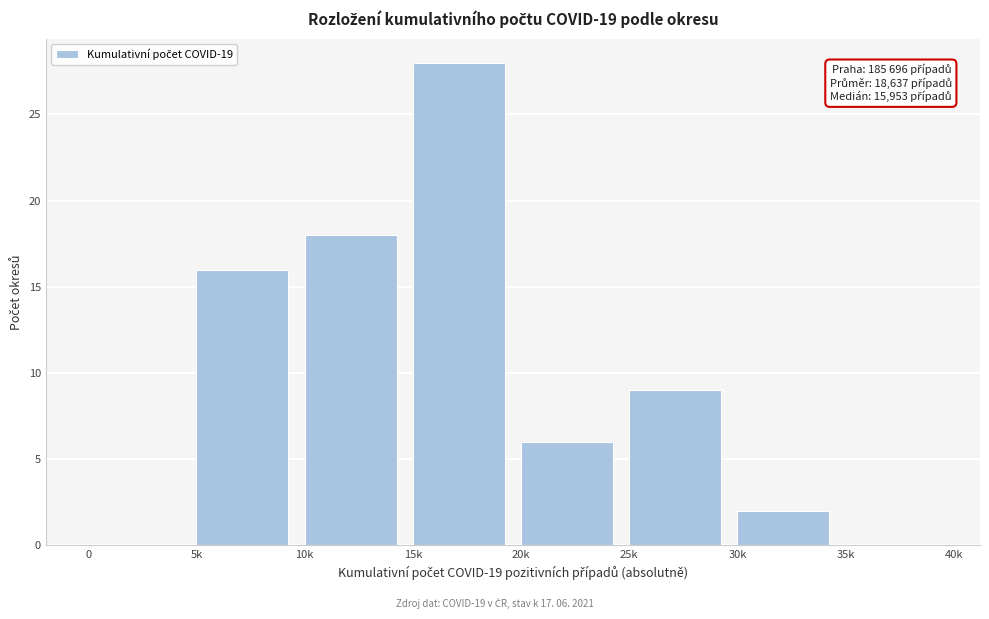

Reading left to right, transcribe all the data shown in this chart.

0=0	5k=16	10k=18	15k=28	20k=6	25k=9	30k=2	35k=0